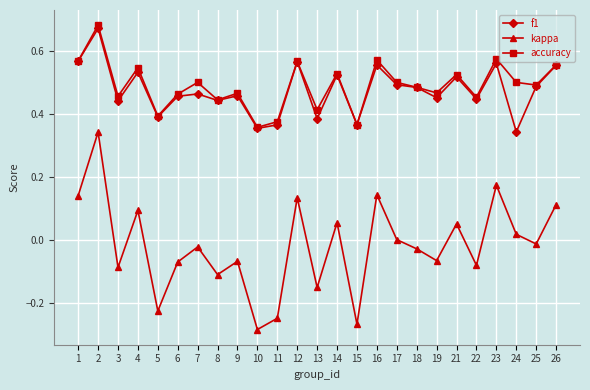

Which series has the largest range (max minus min)?

kappa